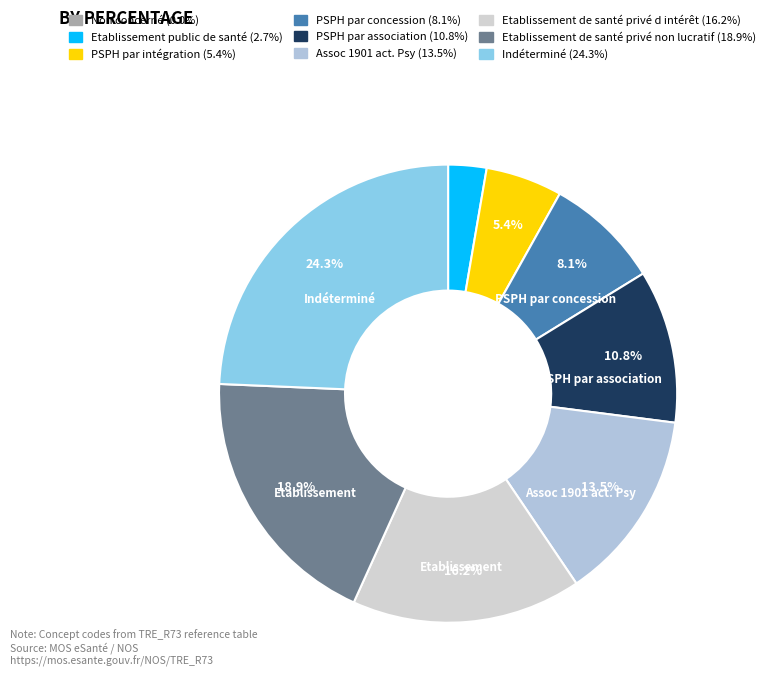

Is there any slice that represents more than half of the pie?

No